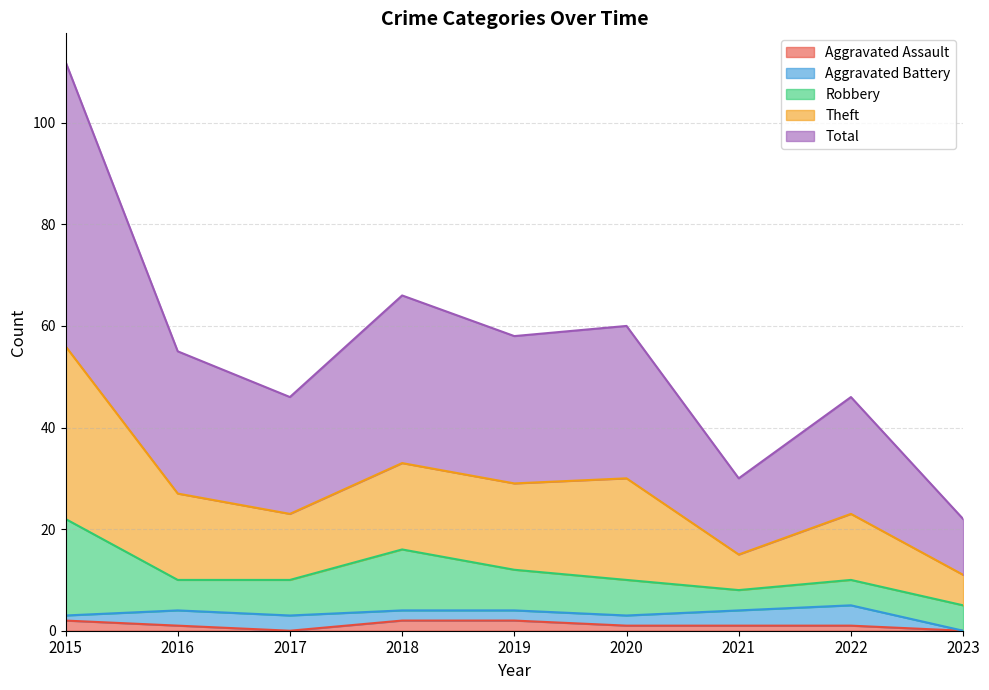

What is the value of the Total point at the 5th from the left?

29